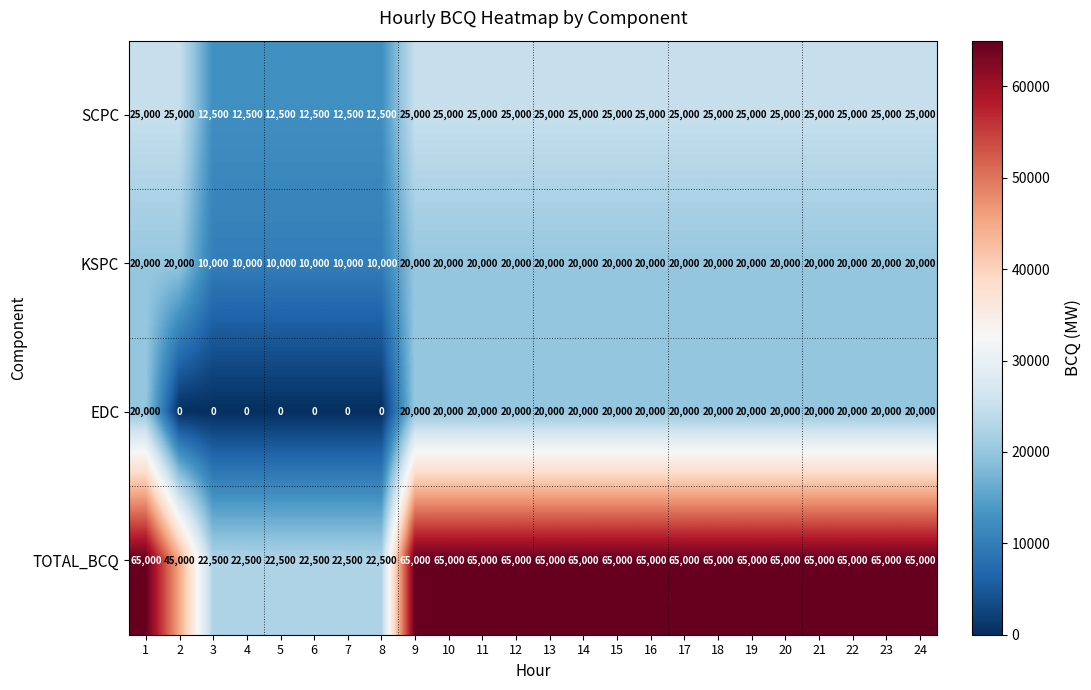

Which series has the largest total across all categories?

TOTAL_BCQ